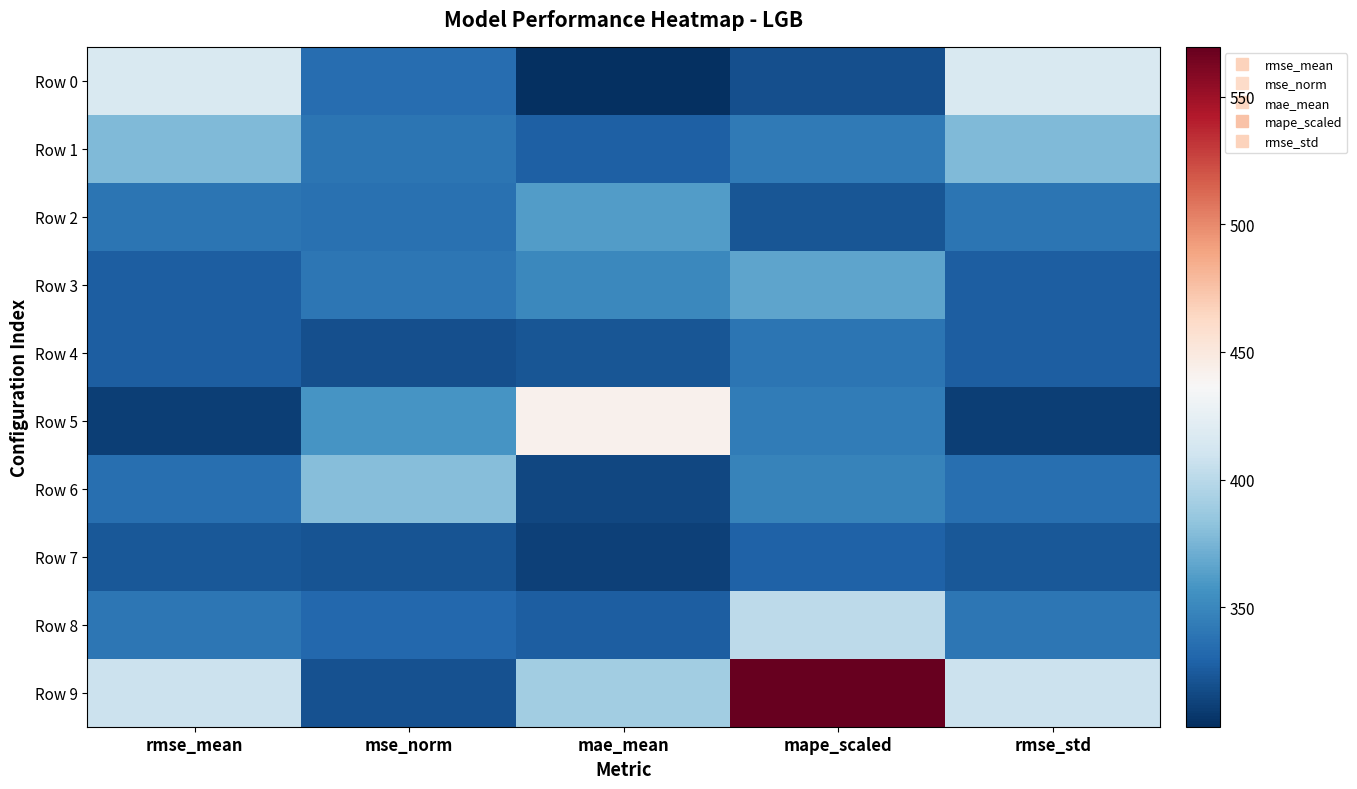

At how many categories does at least one series exceed 335?

5